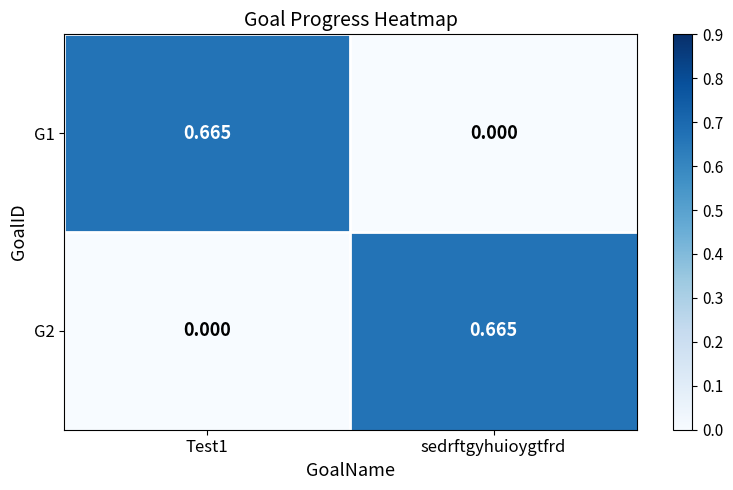

At which label does G1 reach its minimum?

sedrftgyhuioygtfrd